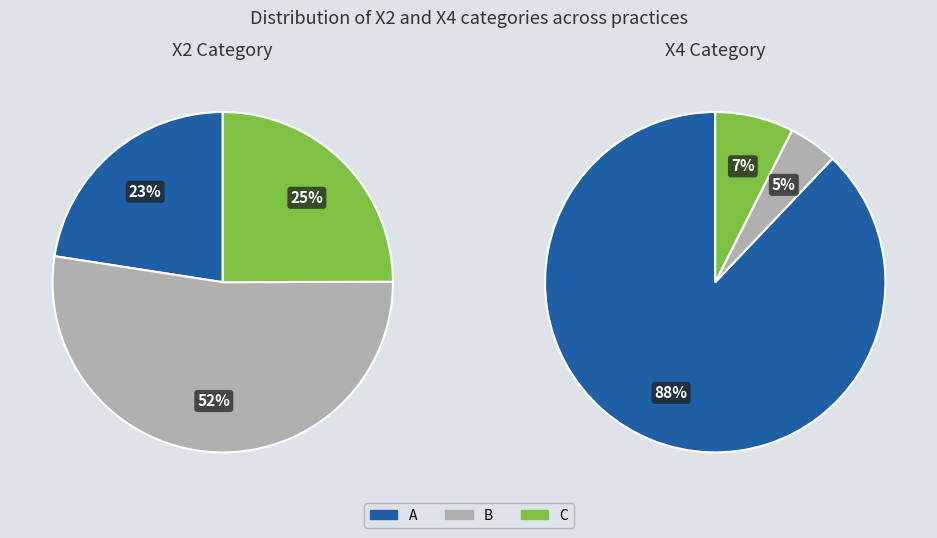

Is it true that X4=A is 54% of the pie?

False